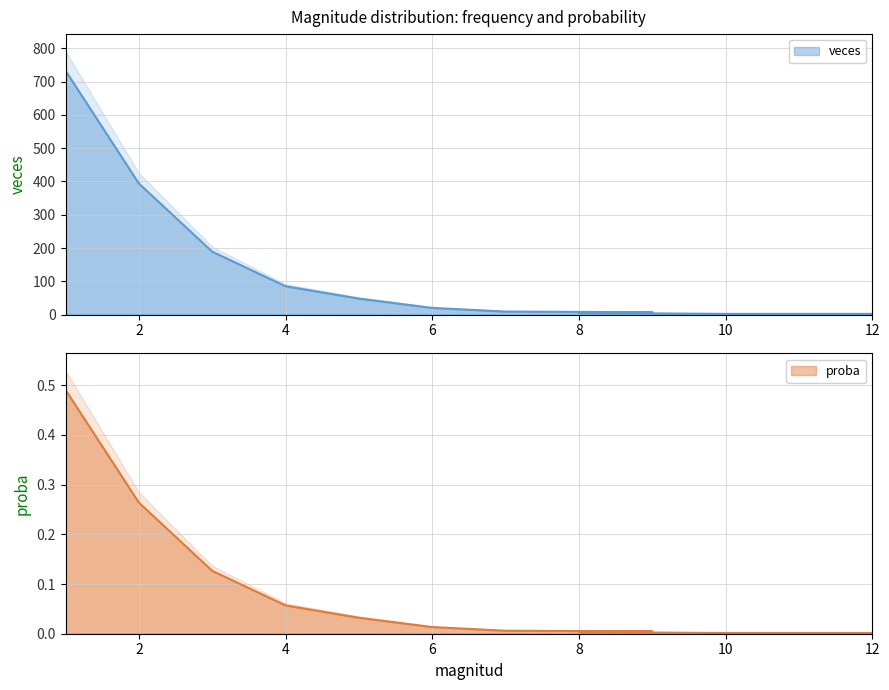

Rank the series by their maximum value, from lowest to highest.

proba, veces